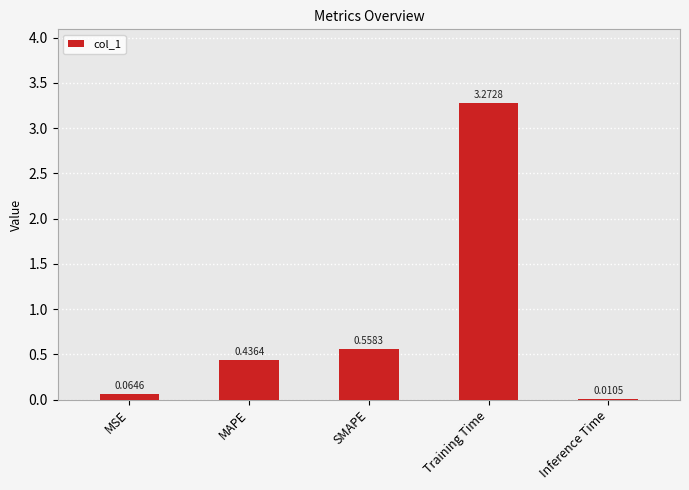

What is the sum of all values?

4.3